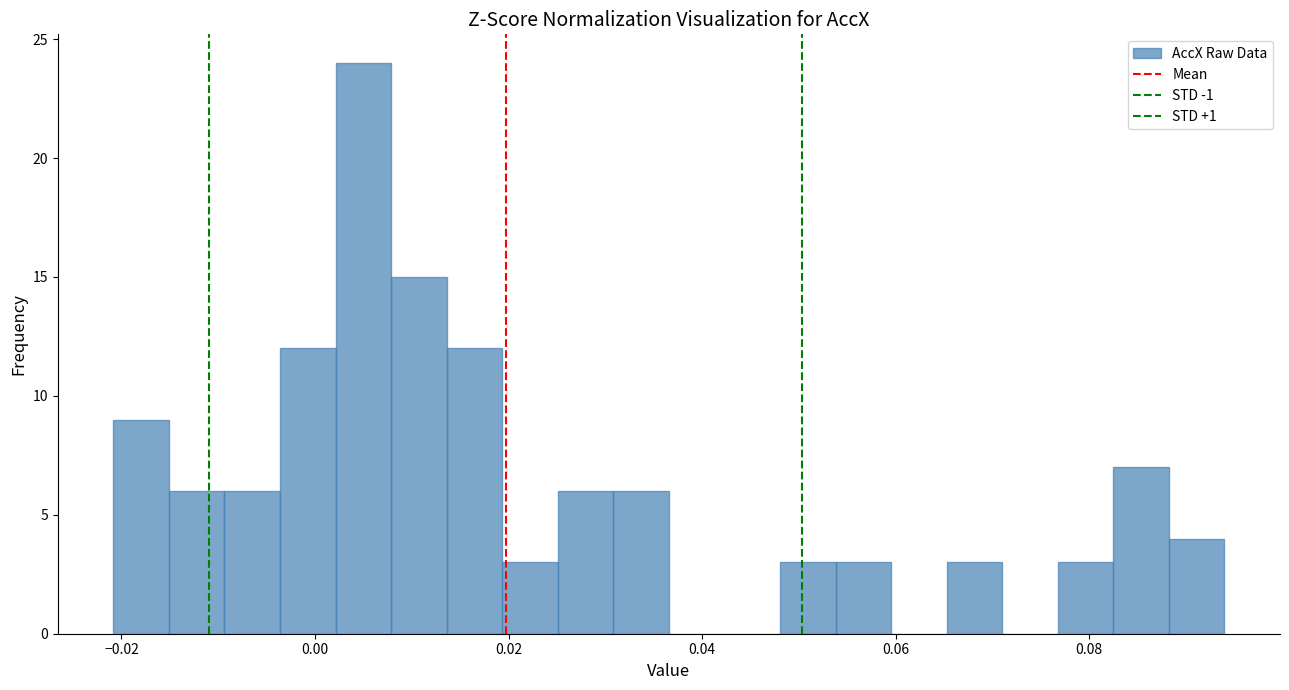

Around what value on the x-axis is the tallest bar? Give the approximate position of its centre, as read against the axis.

0.004